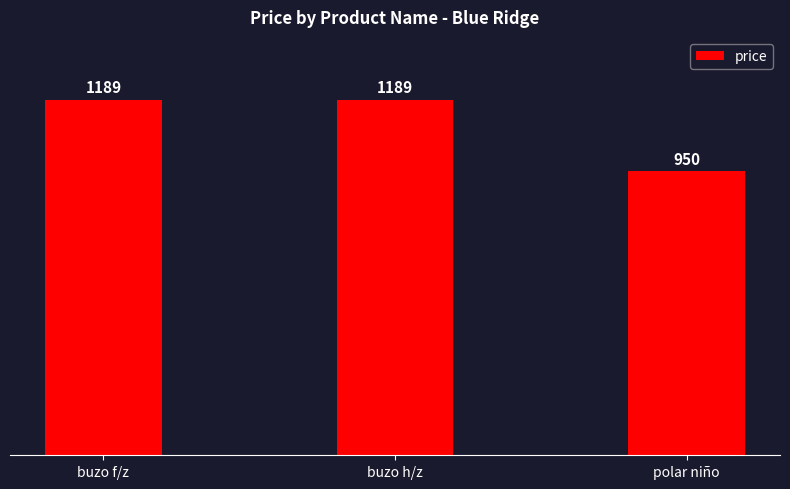

Which label corresponds to the largest value in the chart?

buzo f/z